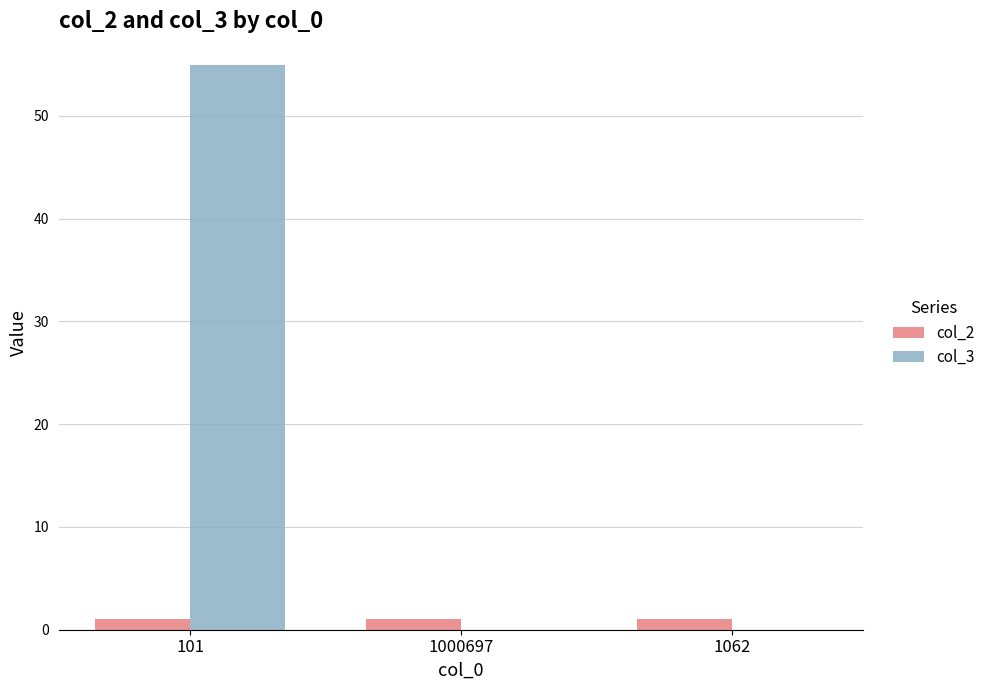

Which series has the largest total across all categories?

col_3